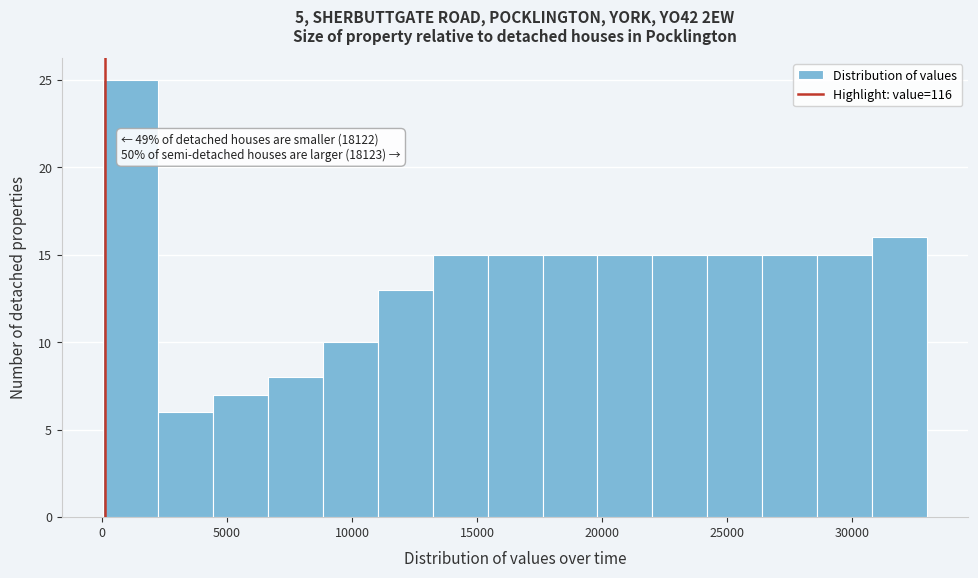

Which range on the x-axis has the tallest bar?

0 to 2000